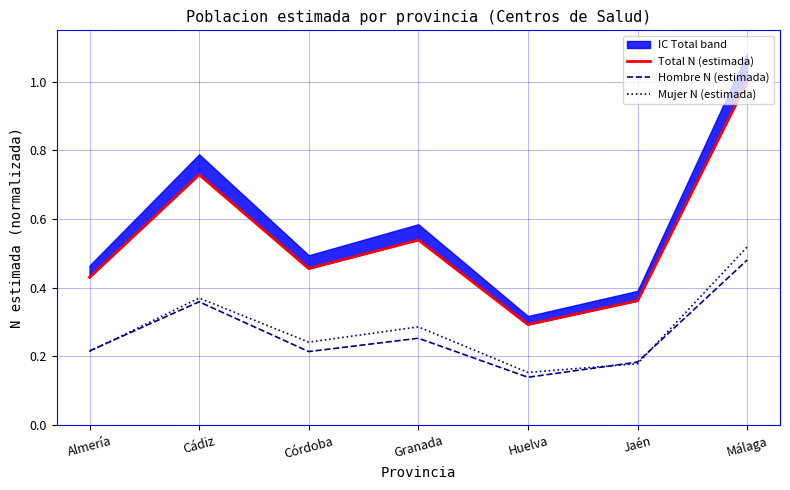

How many lines are shown in the chart?

3